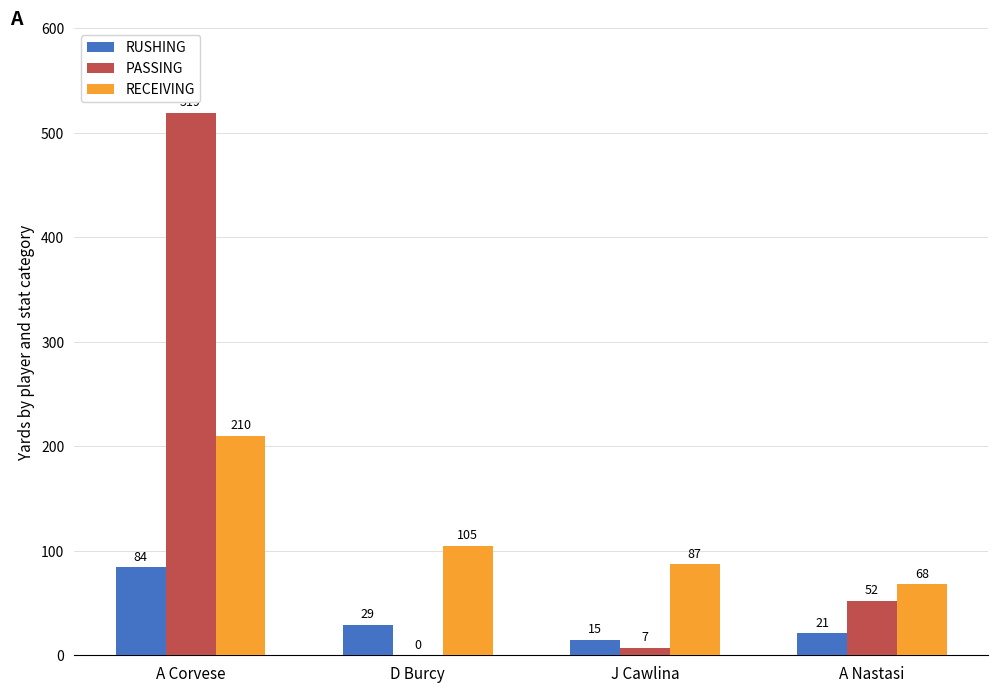

What is the average value of the RECEIVING series?

118